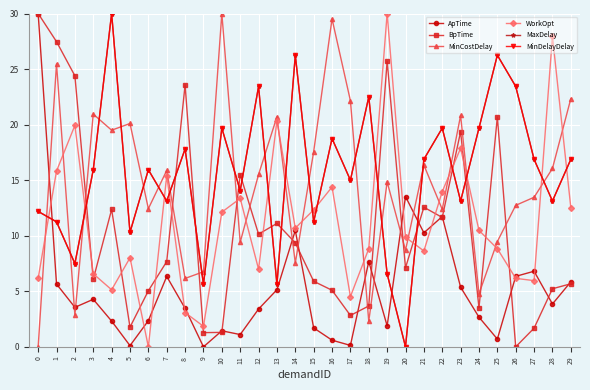

True or false: MinDelayDelay has more than 0 points higher than both neighbors.

True